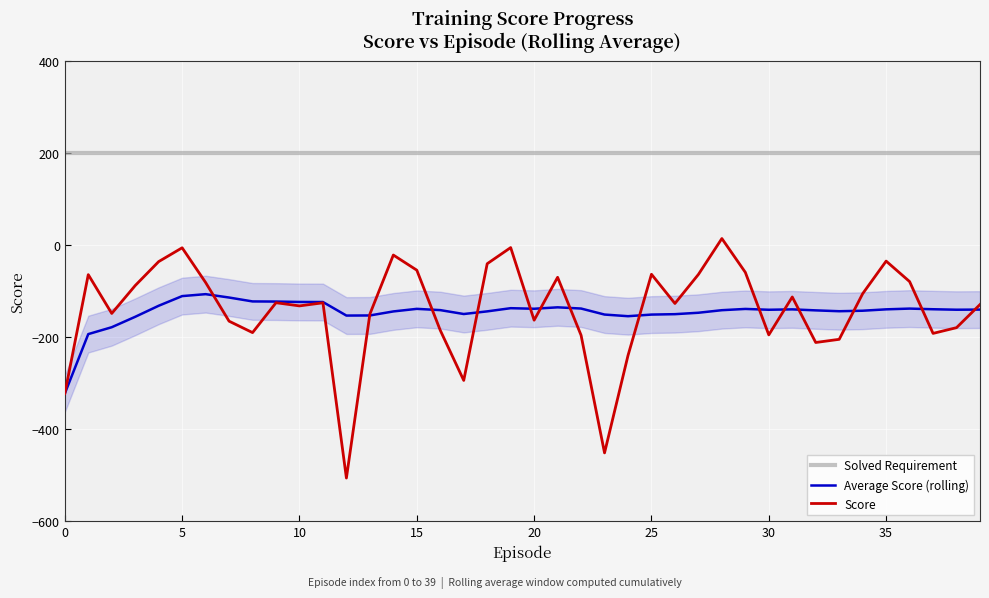

Which series has the widest spread of values?

Score